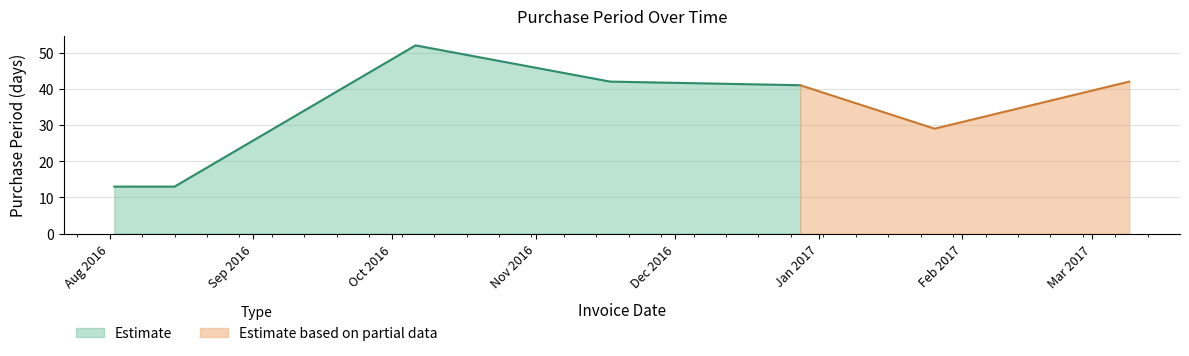

Rank the categories by value from highest to lowest.

2016-10-06, 2016-11-17, 2017-03-09, 2016-12-28, 2017-01-26, 2016-08-02, 2016-08-15